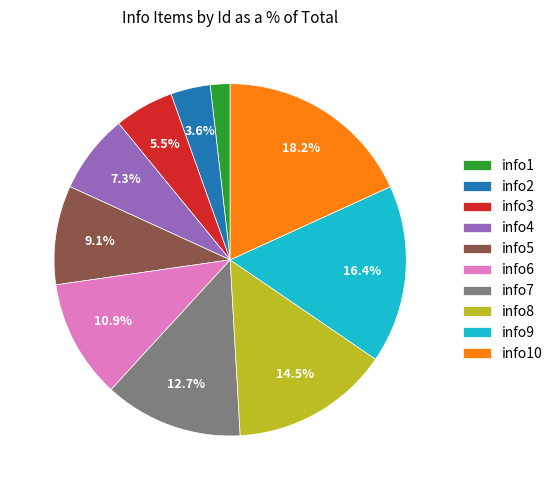

Does any single category account for the majority?

No